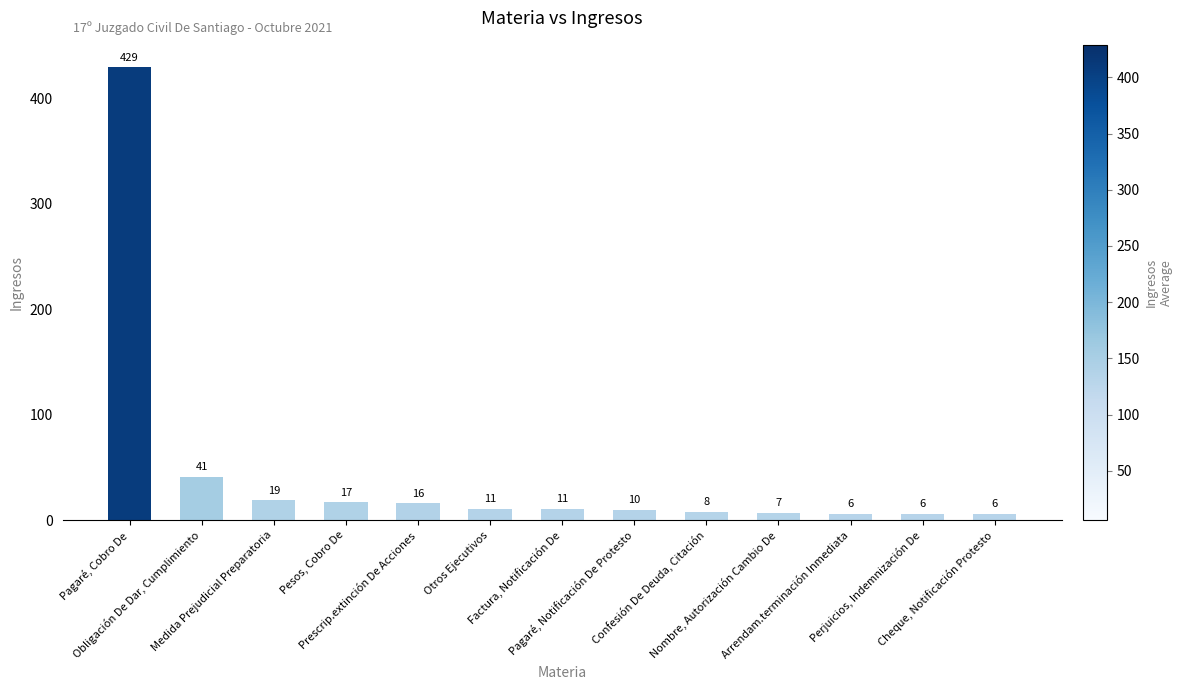

What is the average value?

45